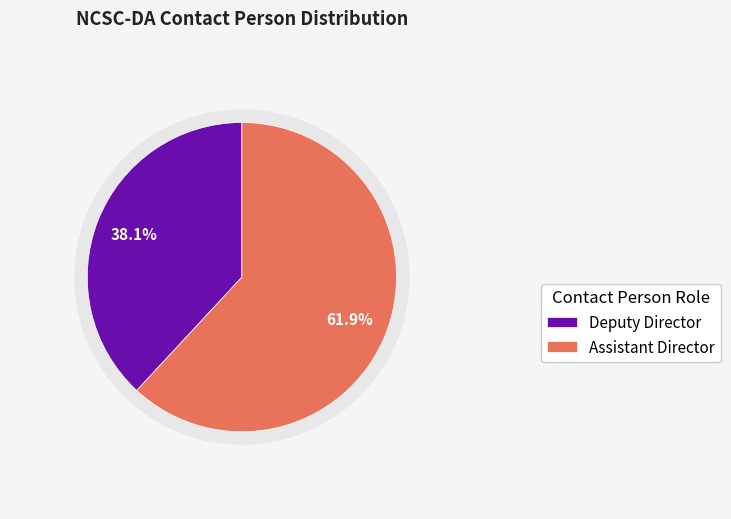

What percentage is the Deputy Director slice, to the nearest percent?

38%